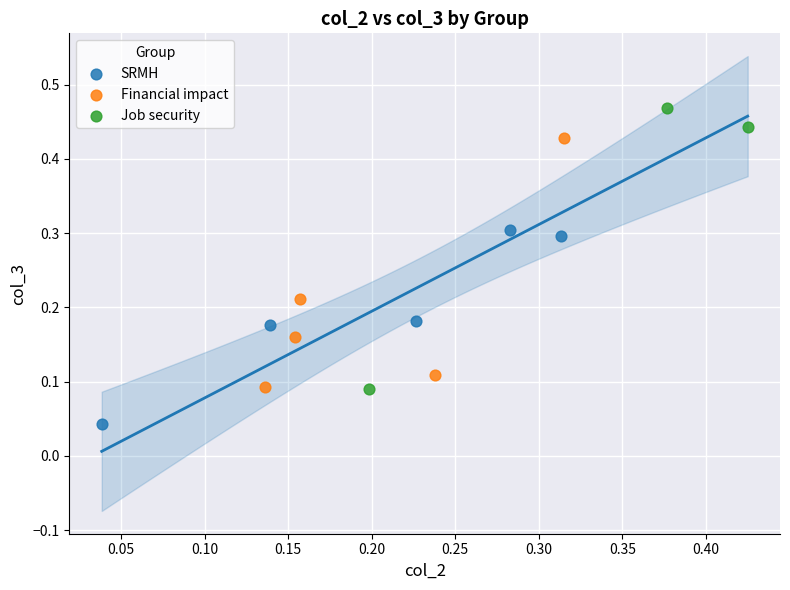

Which series has the largest Y range (max minus min)?

Job security